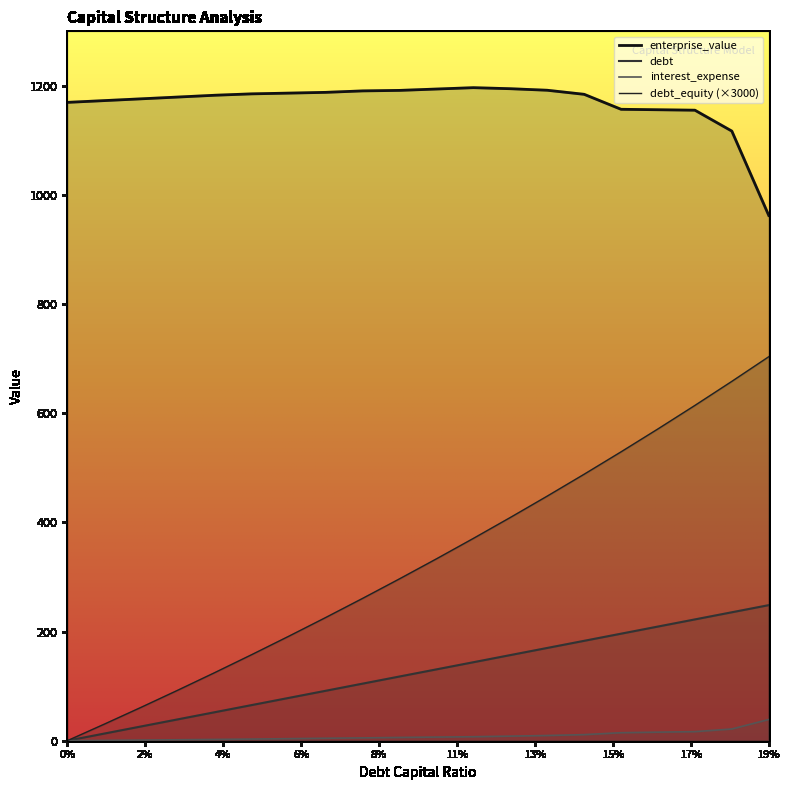

At which category is the sum across all series the highest?

0.18